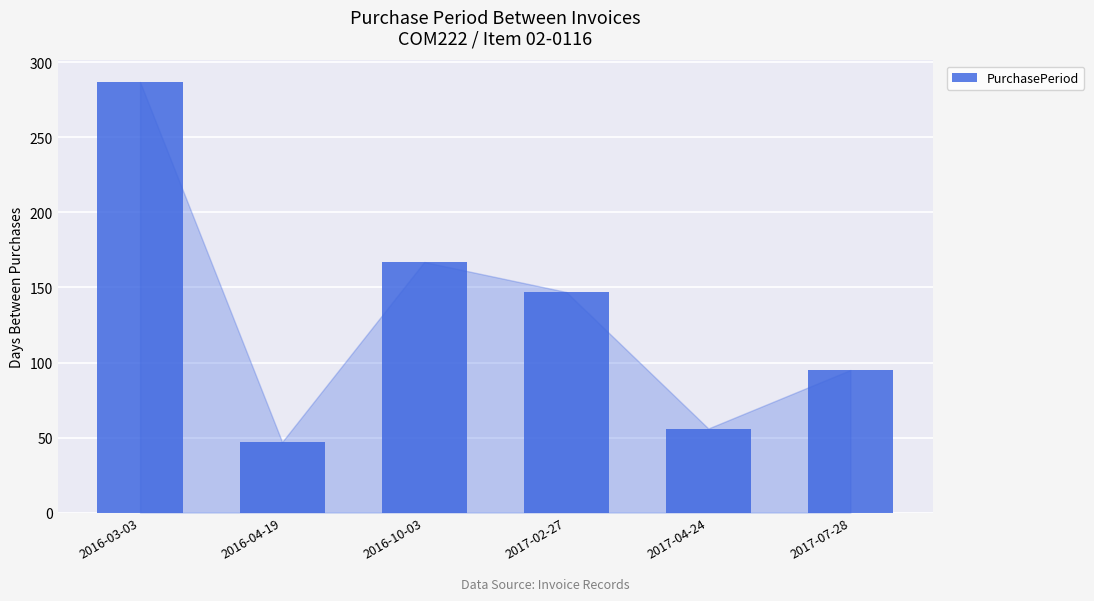

What position from the right is 2017-04-24?

2